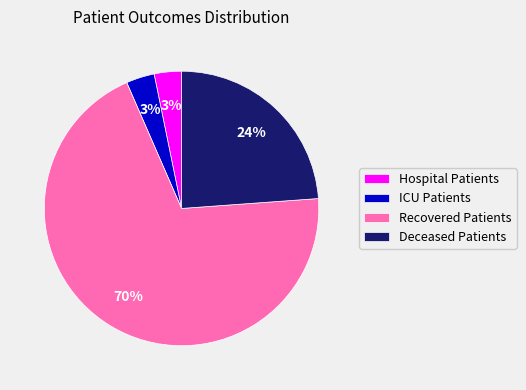

Between Deceased Patients and Recovered Patients, which is larger?

Recovered Patients